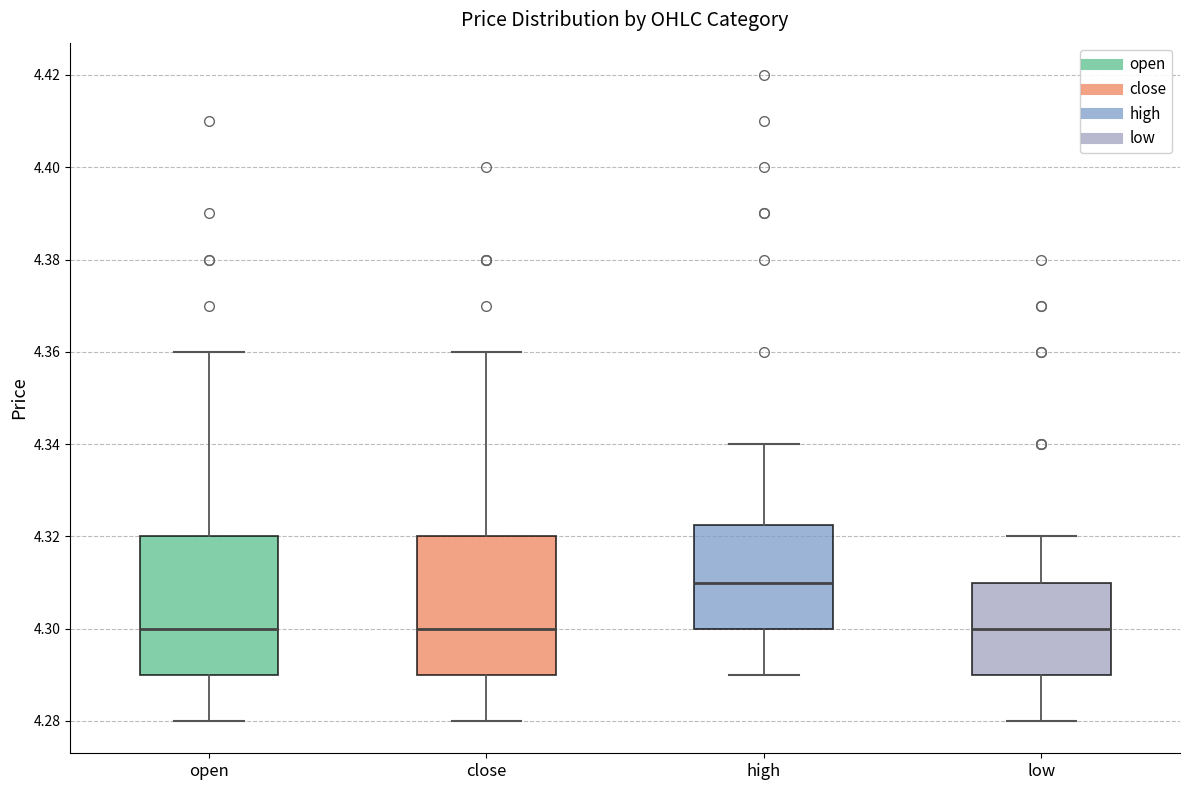

Reading left to right, read every box against the y-axis: the position of its median line, the range the box covers, and the ends of its whiskers. The values are not printed on the chart, so give them approximately, as read against the axis.

open: median 4.300, box 4.290 to 4.320, whiskers 4.280 to 4.360
close: median 4.300, box 4.290 to 4.320, whiskers 4.280 to 4.360
high: median 4.310, box 4.300 to 4.322, whiskers 4.290 to 4.340
low: median 4.300, box 4.290 to 4.310, whiskers 4.280 to 4.320